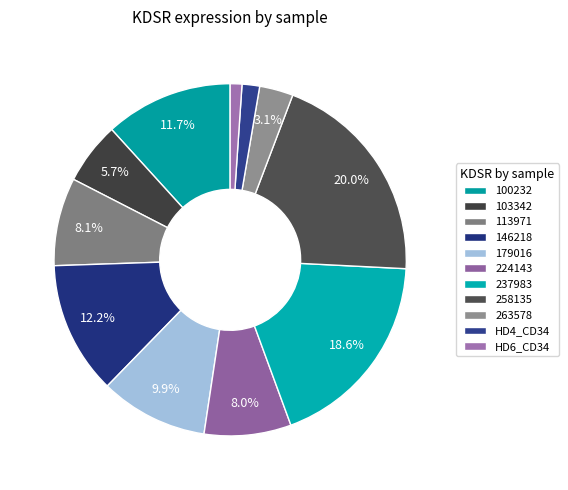

How many slices are in this pie chart?

11